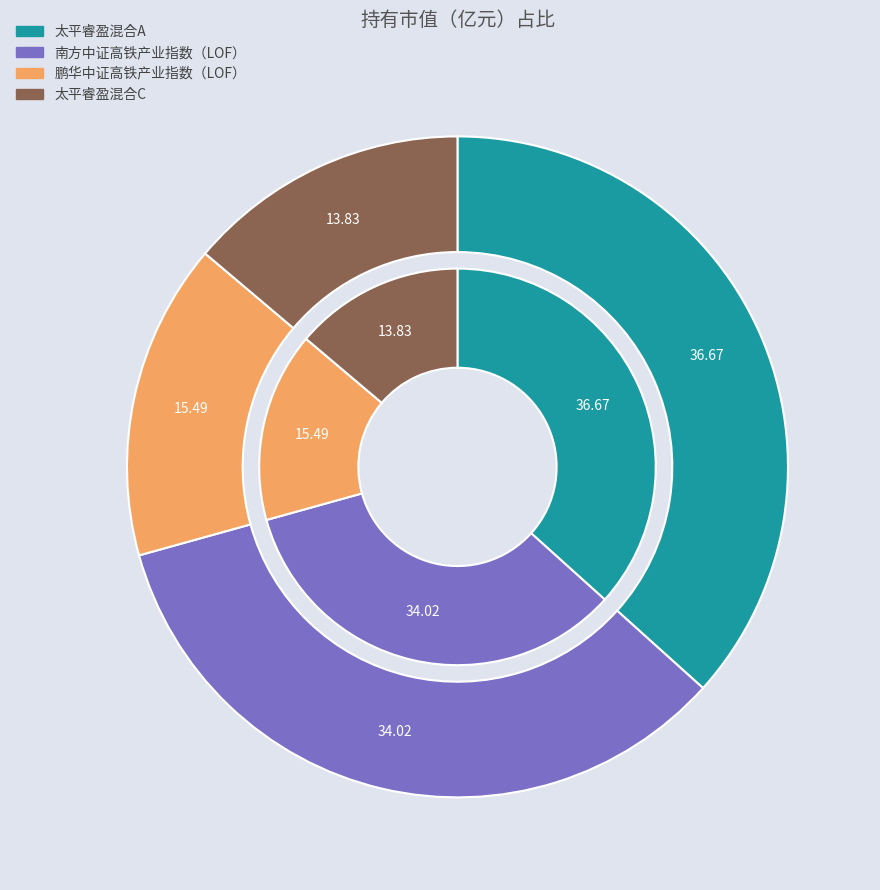

Does 太平睿盈混合A represent more than half of the total?

No